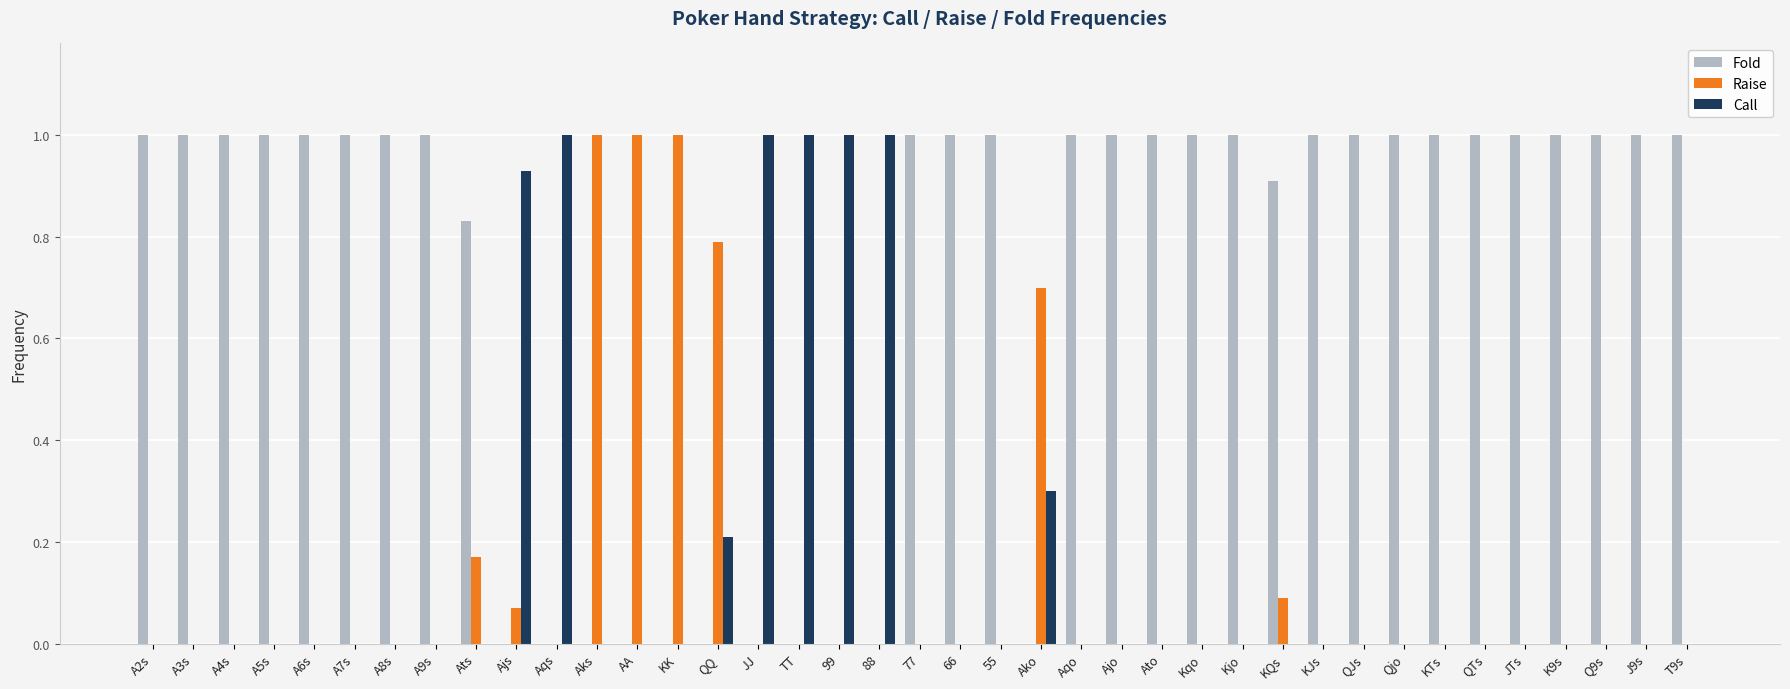

What is the sum of all Call values?

6.4